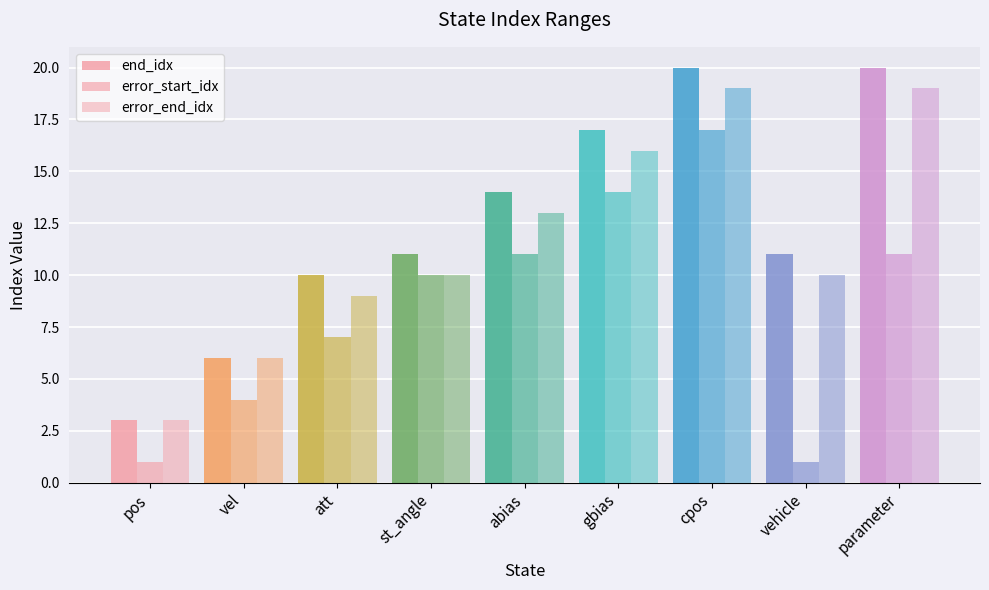

The error_end_idx series shows 13 at abias. True or false?

True